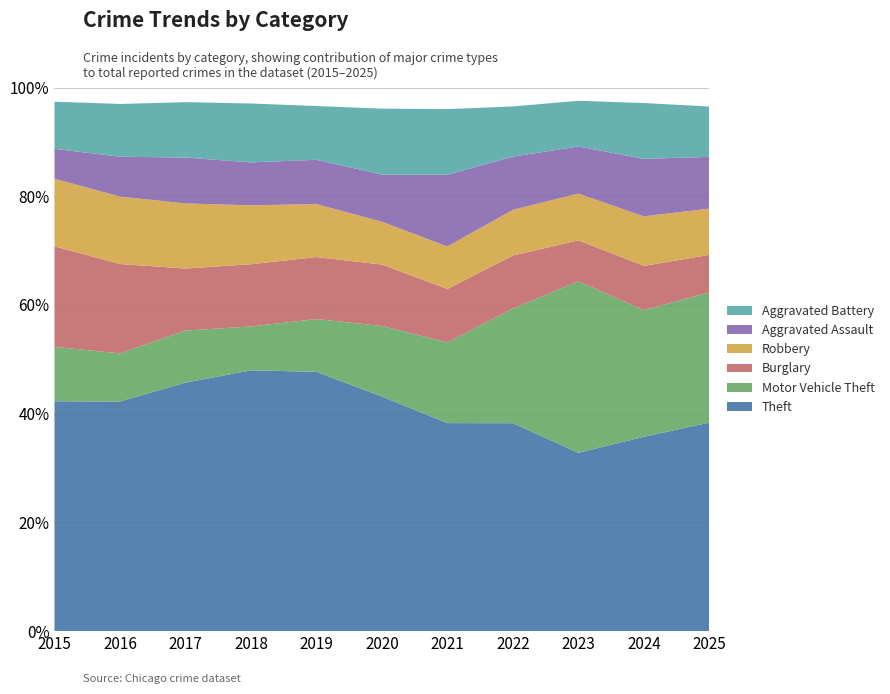

Reading right to left, transcribe all the data shown in this chart.

Theft: 2025=460	2024=902	2023=980	2022=1032	2021=856	2020=954	2019=1288	2018=1337	2017=1359	2016=1297	2015=1263
Motor Vehicle Theft: 2025=287	2024=588	2023=943	2022=569	2021=332	2020=287	2019=262	2018=225	2017=285	2016=272	2015=299
Burglary: 2025=83	2024=205	2023=225	2022=263	2021=220	2020=250	2019=308	2018=319	2017=339	2016=505	2015=552
Robbery: 2025=102	2024=230	2023=257	2022=227	2021=175	2020=174	2019=263	2018=302	2017=356	2016=381	2015=372
Aggravated Assault: 2025=114	2024=267	2023=259	2022=264	2021=295	2020=192	2019=220	2018=220	2017=251	2016=225	2015=164
Aggravated Battery: 2025=111	2024=259	2023=251	2022=249	2021=270	2020=268	2019=267	2018=302	2017=303	2016=298	2015=259